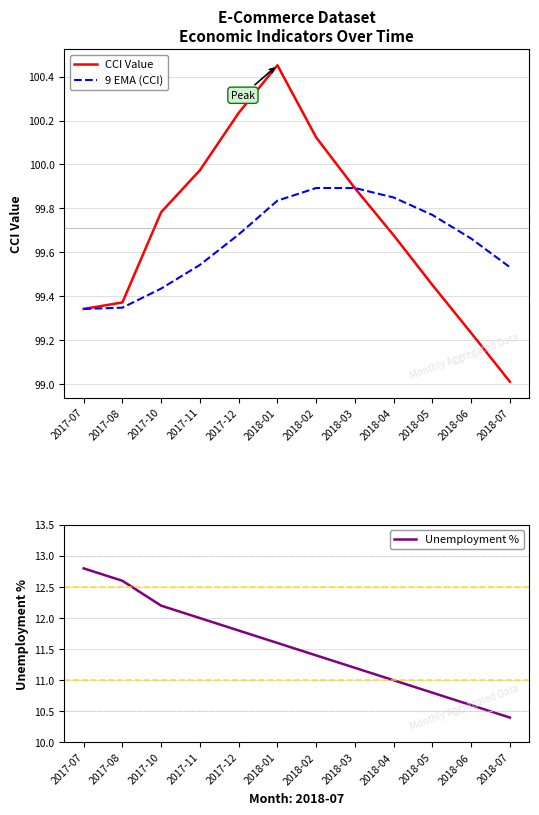

Count the number of data series in this chart.

3